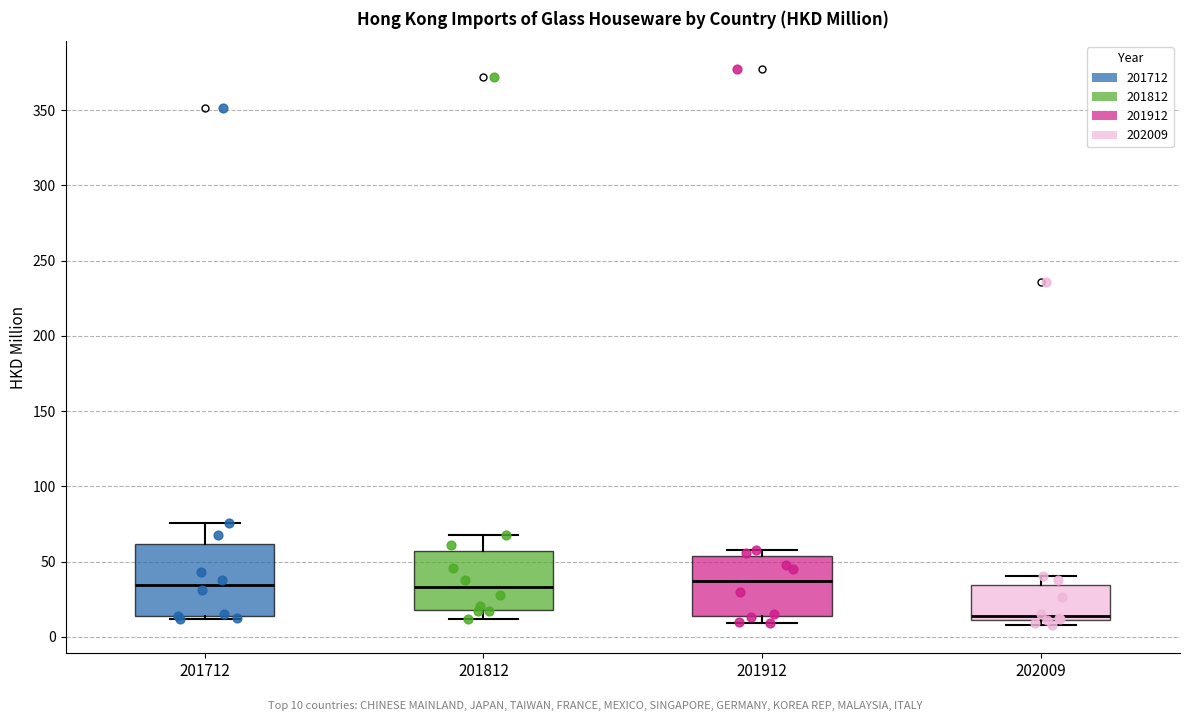

Comparing the boxes themselves (not the whiskers), which one is the tallest?

201712